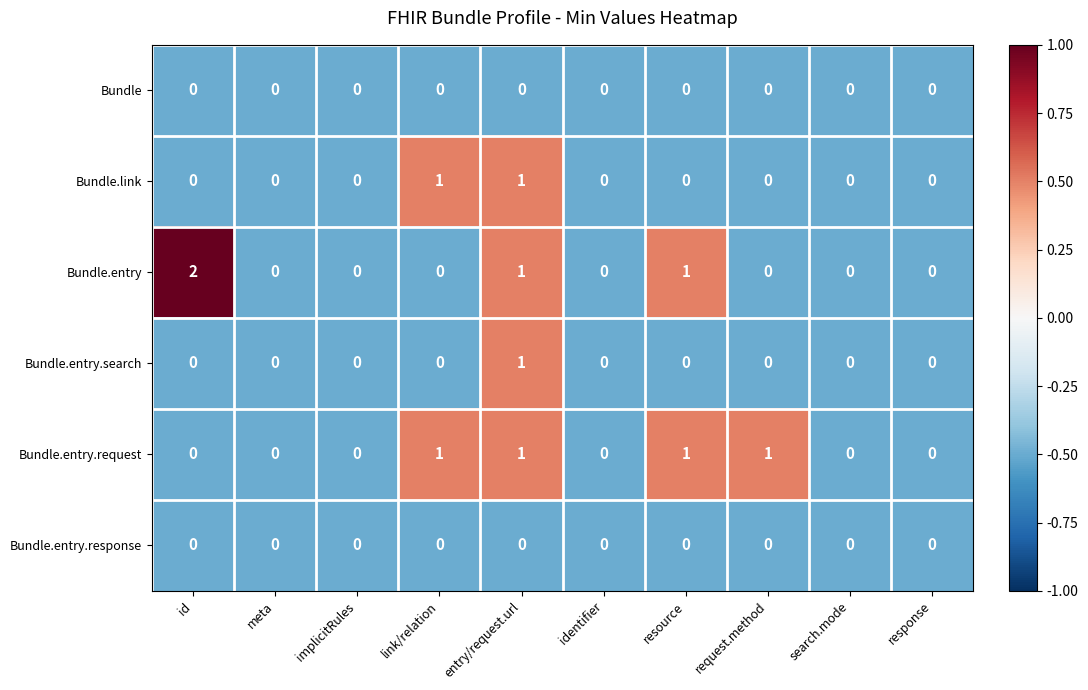

How many data points does each series have?

10